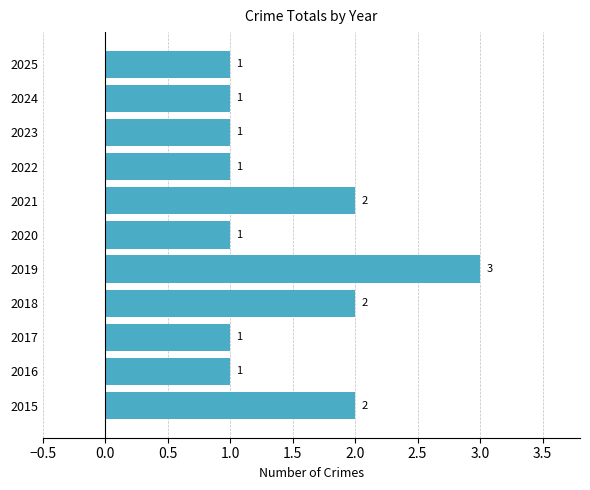

What is the sum of all values?

16